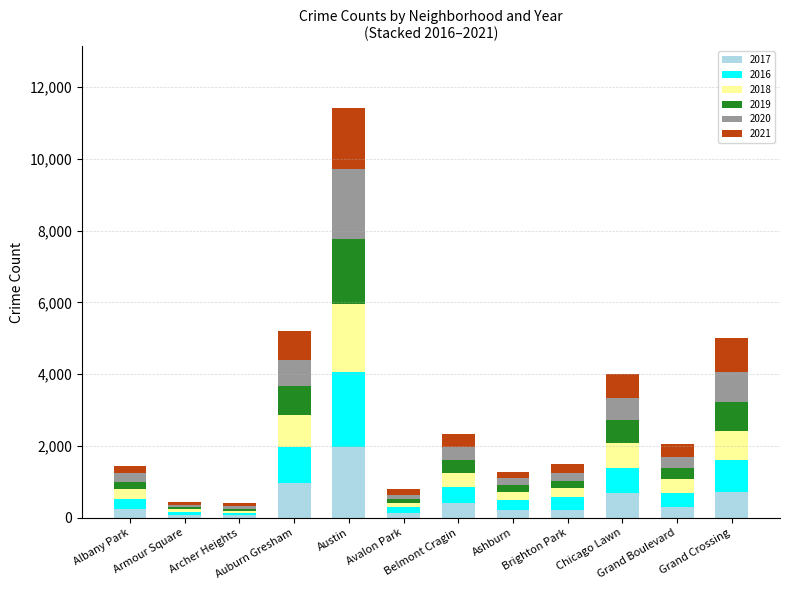

List the series in order of their peak value, lowest first.

2021, 2019, 2018, 2020, 2017, 2016